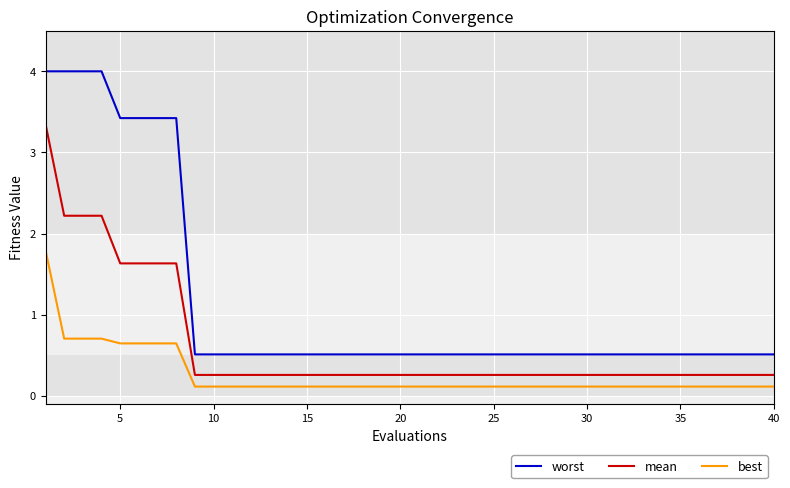

Which series has the largest range (max minus min)?

worst